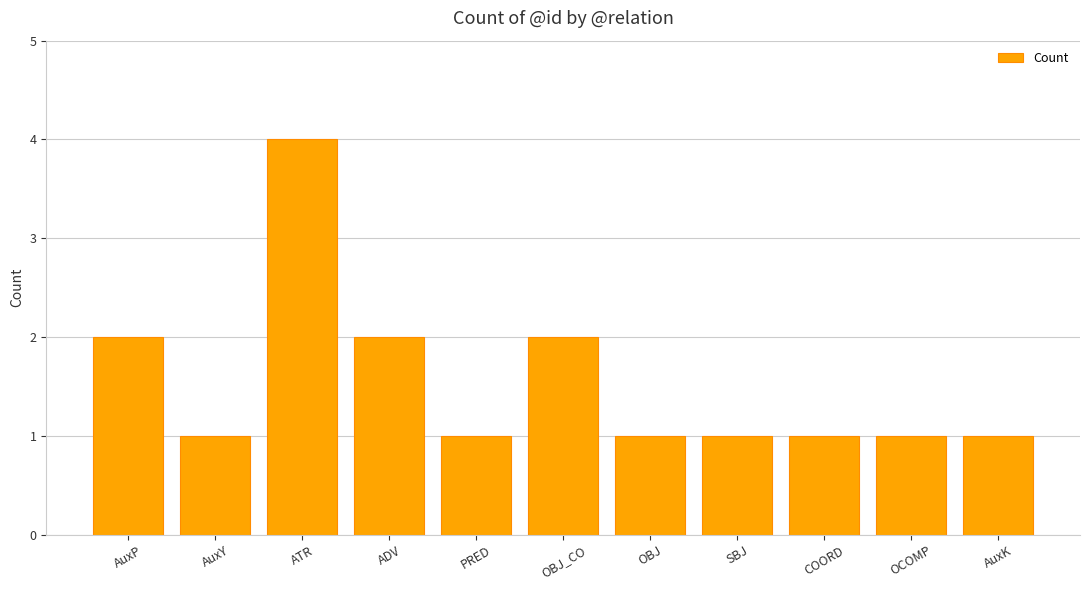

What is the value of the 1st bar from the left?

2